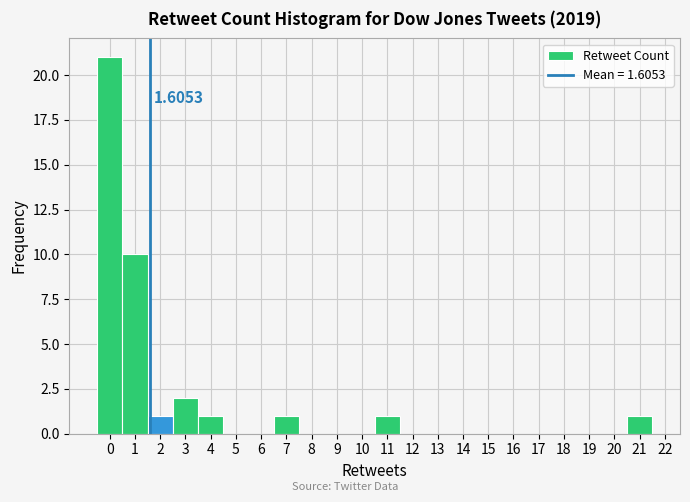

Which range on the x-axis has the tallest bar?

-0.5 to 0.5